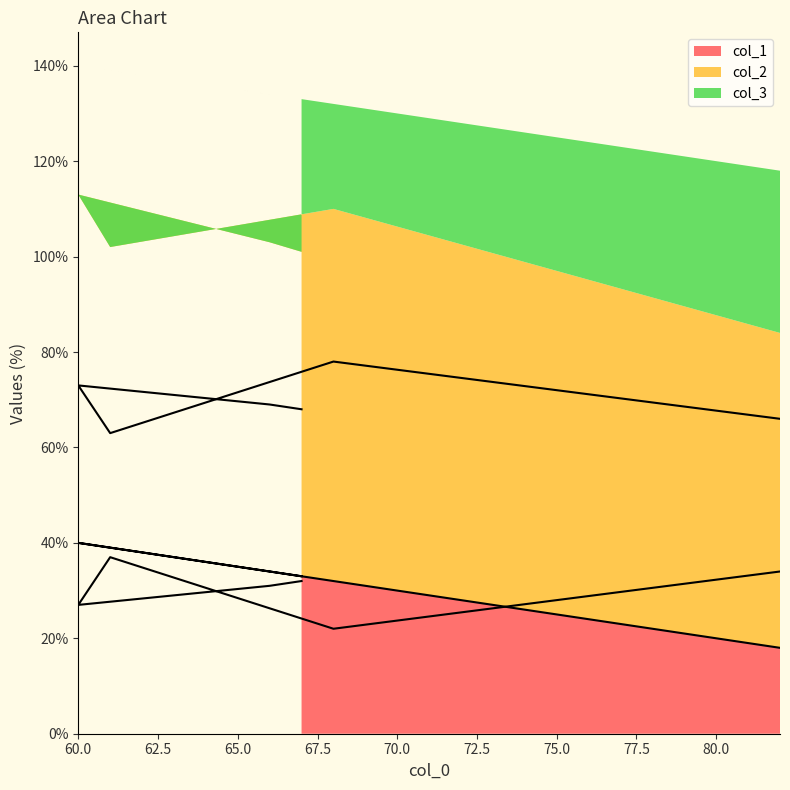

Does the chart display data point markers on the line(s)?

No